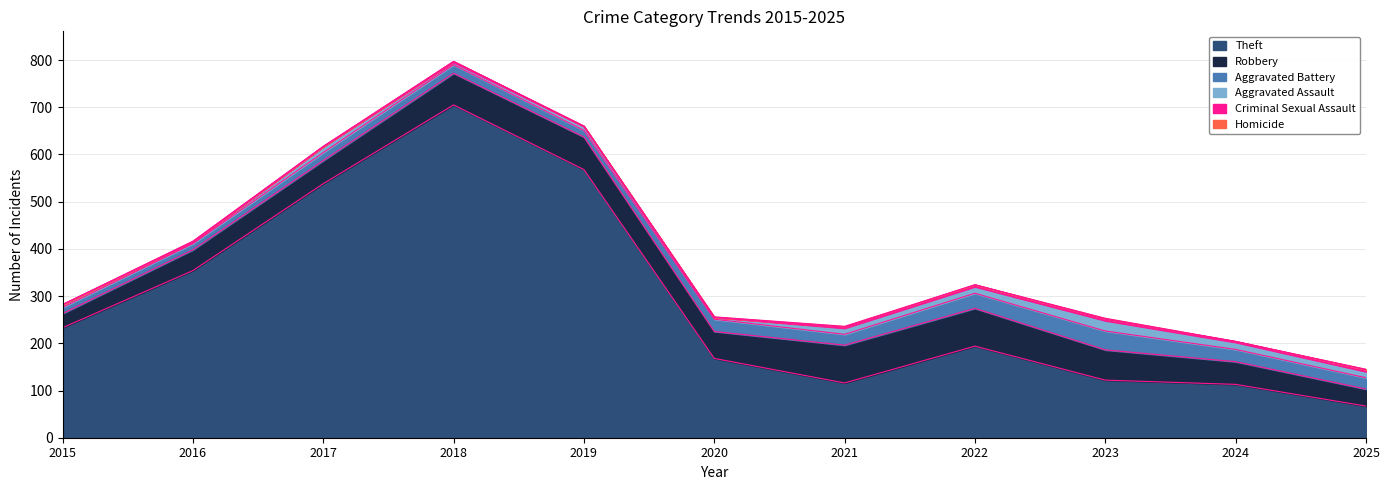

At which label does Theft first exceed 194?

2015